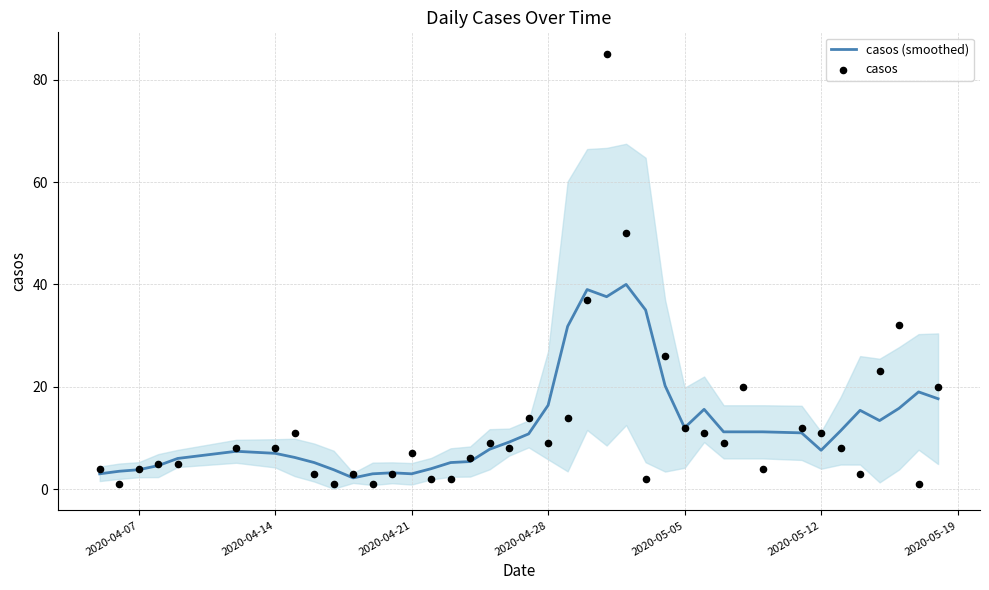

Which series contains the lowest Y value?

casos